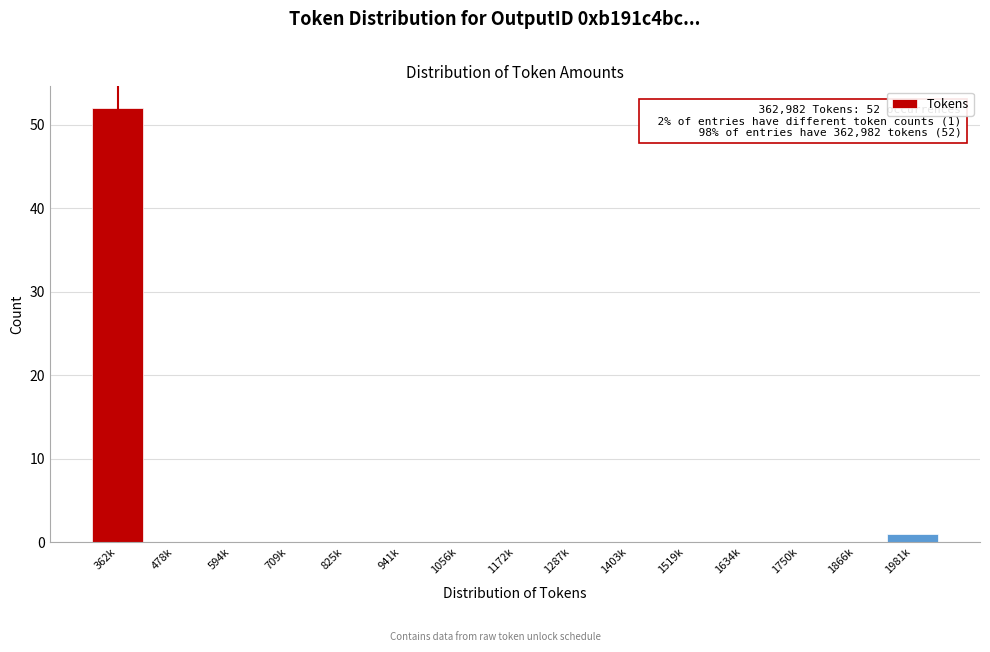

Reading right to left, what are all the values shown in this chart?

1981k=1	1866k=0	1750k=0	1634k=0	1519k=0	1403k=0	1287k=0	1172k=0	1056k=0	941k=0	825k=0	709k=0	594k=0	478k=0	362k=52